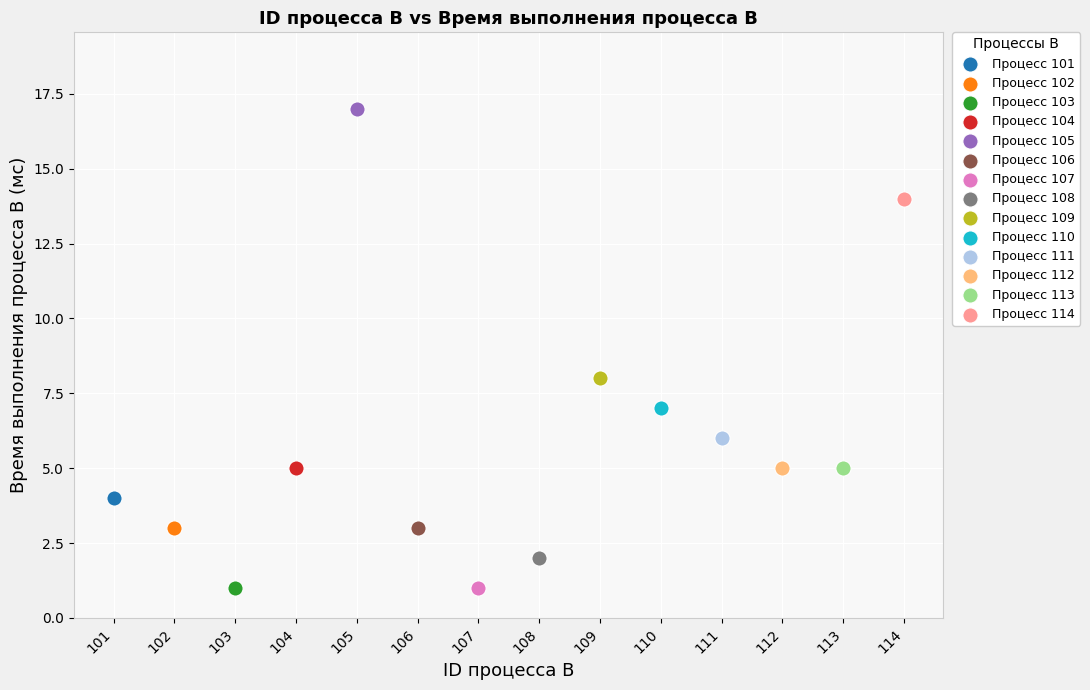

What are all the series names shown in the legend?

Процесс 101, Процесс 102, Процесс 103, Процесс 104, Процесс 105, Процесс 106, Процесс 107, Процесс 108, Процесс 109, Процесс 110, Процесс 111, Процесс 112, Процесс 113, Процесс 114